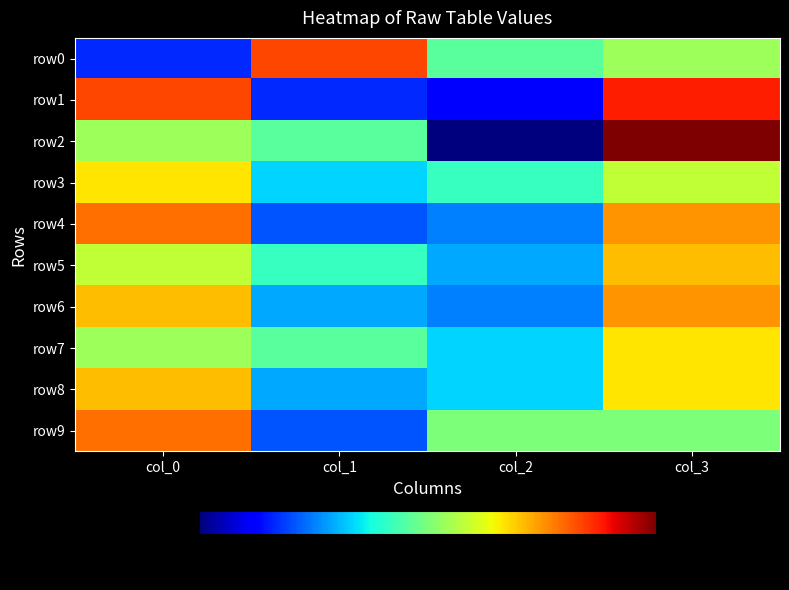

Which series changed the most between col_1 and col_2?

row2